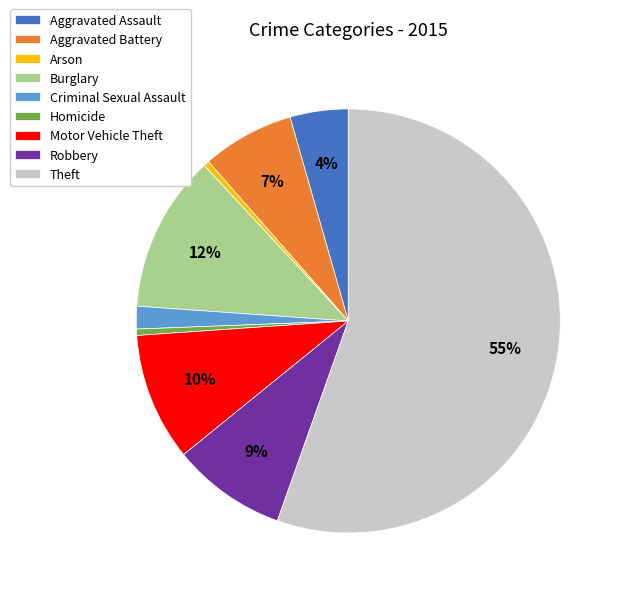

To the nearest percent, what is the combined percentage of Arson and Burglary?

12%